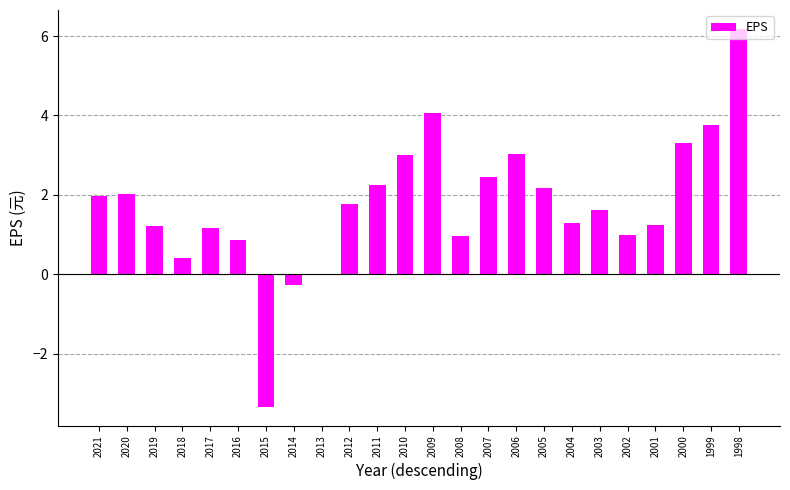

Does the chart contain stacked bars?

No